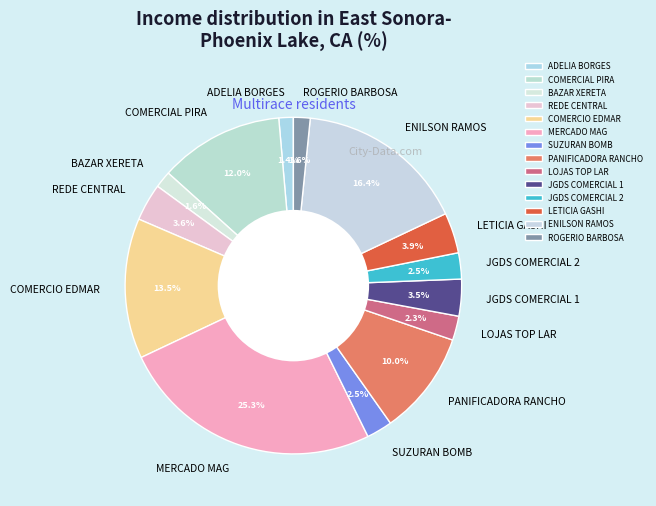

To the nearest percent, what is the difference between the largest and smallest slice percentages?

24%